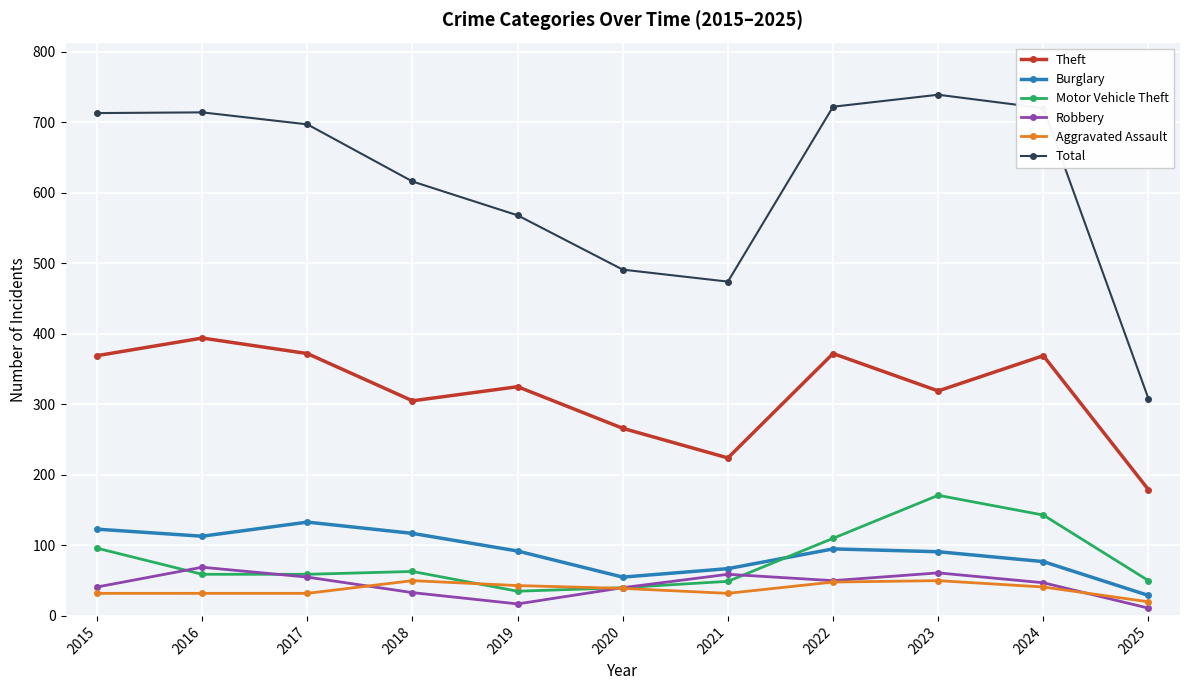

The Theft series shows 661 at 2022. True or false?

False